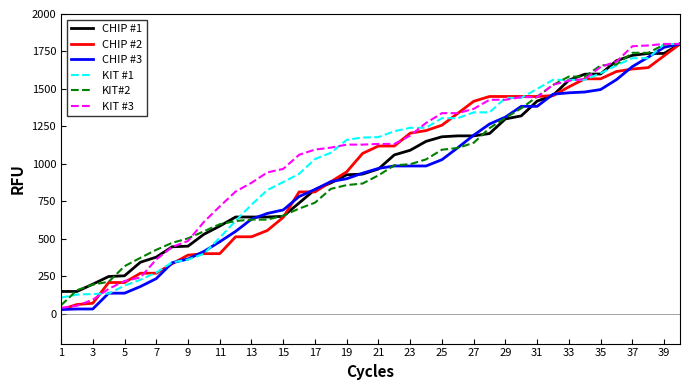

What is the maximum value for KIT #1?

1800.0